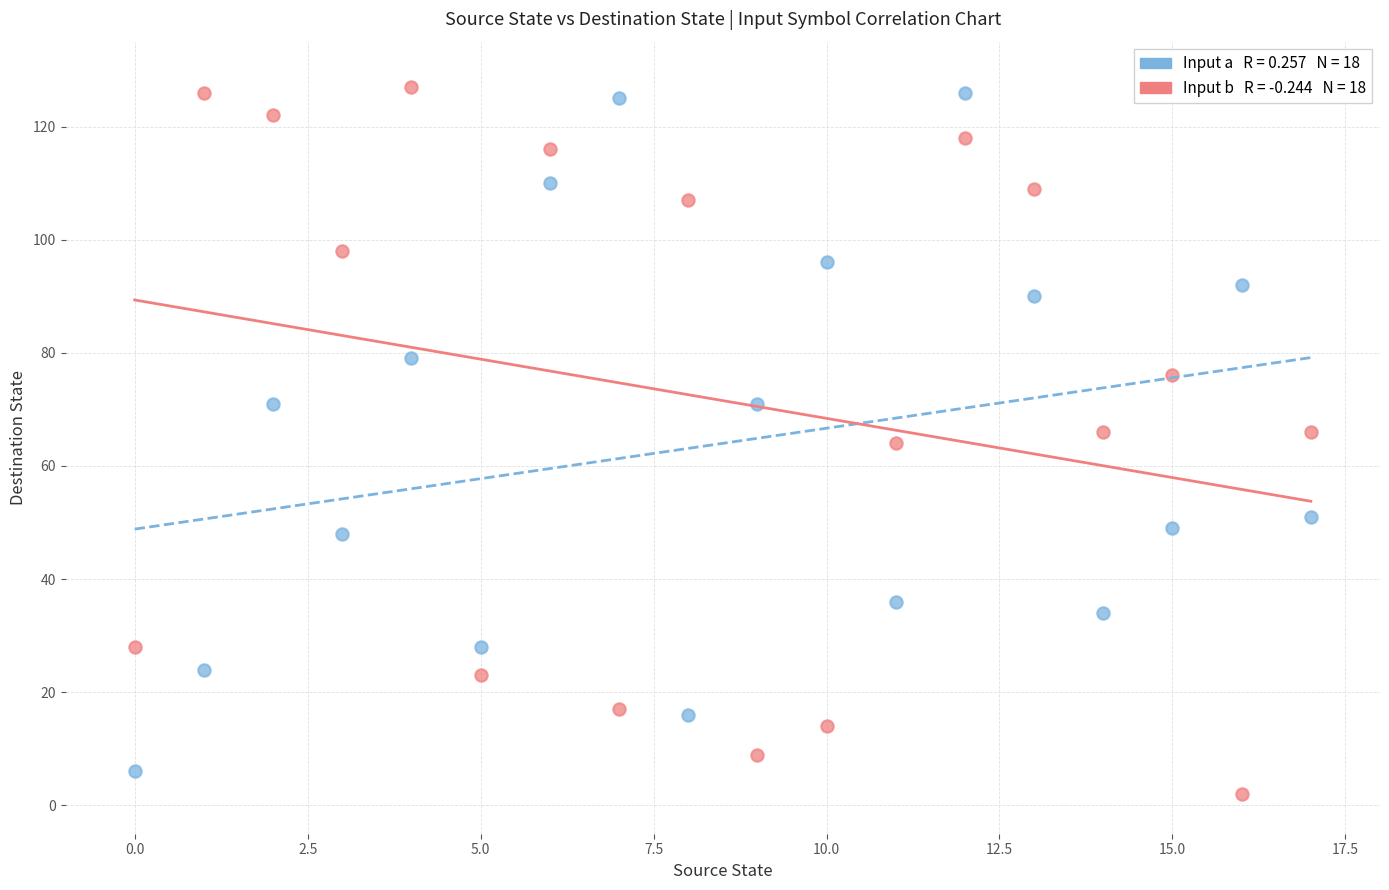

How many points are shown in the scatter plot?

36